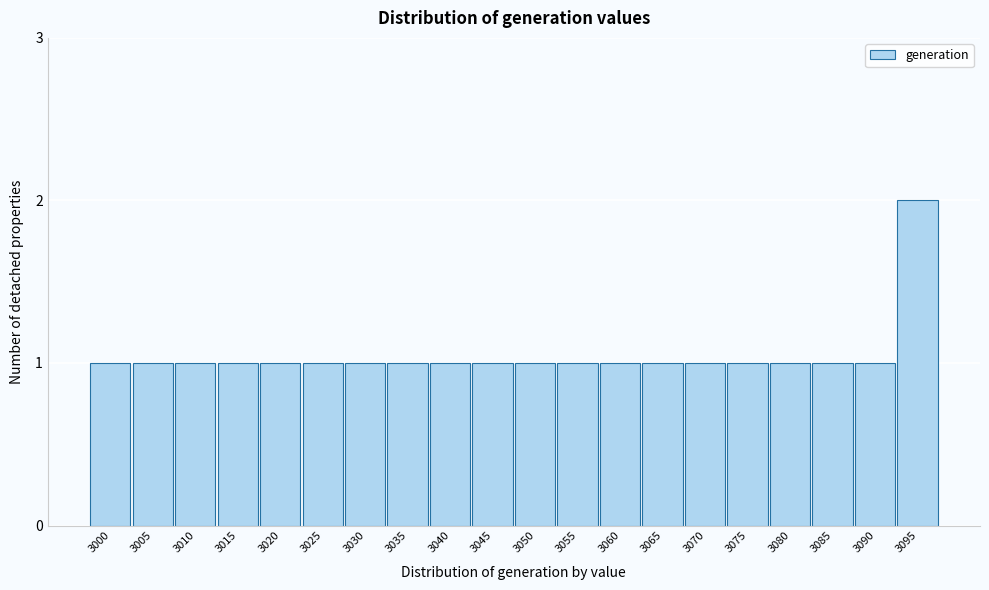

Reading left to right, list all the values displayed in this chart.

3000=1	3005=1	3010=1	3015=1	3020=1	3025=1	3030=1	3035=1	3040=1	3045=1	3050=1	3055=1	3060=1	3065=1	3070=1	3075=1	3080=1	3085=1	3090=1	3095=2